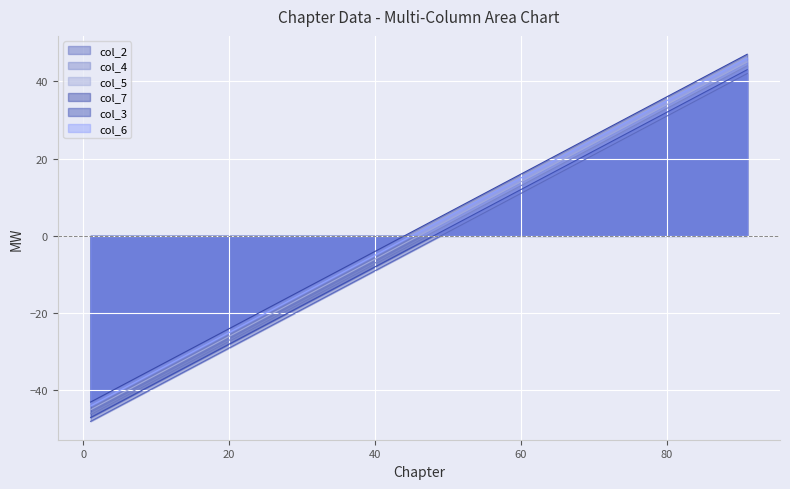

What value does the col_3 series have at 91, to the nearest 5?

45